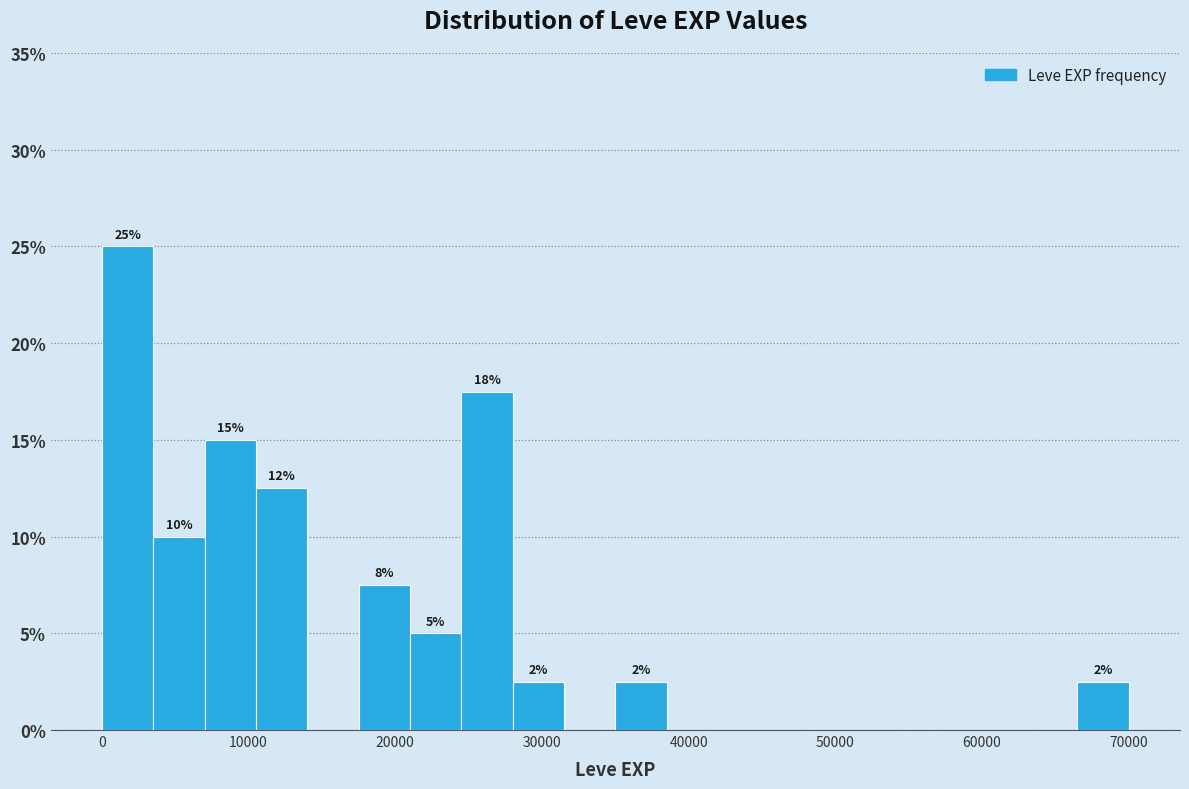

Read against the x-axis, roughly where is the centre of the tallest bar?

2000